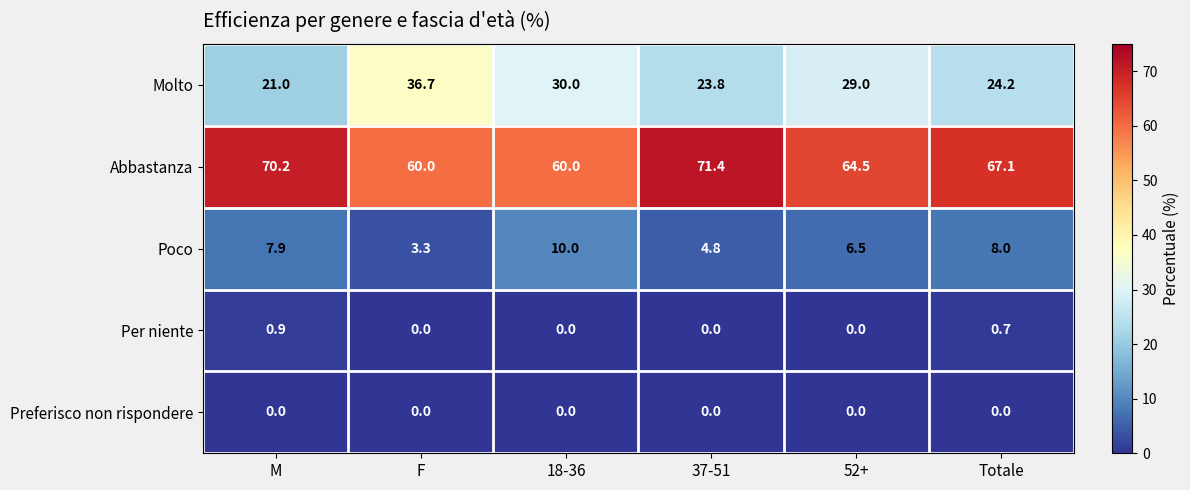

What is the difference between the maximum and minimum values in the Molto series?

15.7